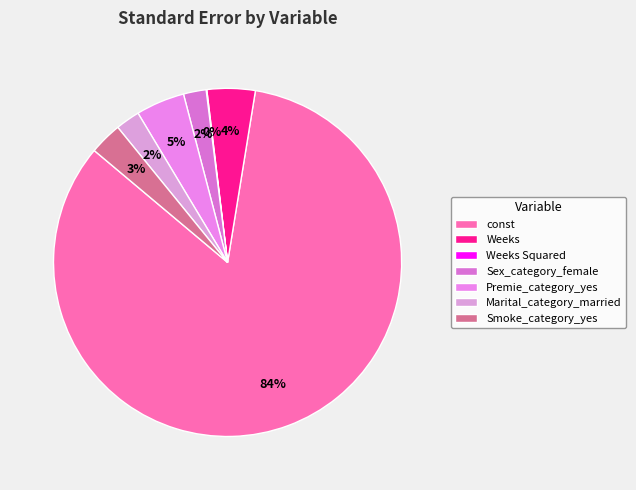

What is the largest slice in the pie chart?

const